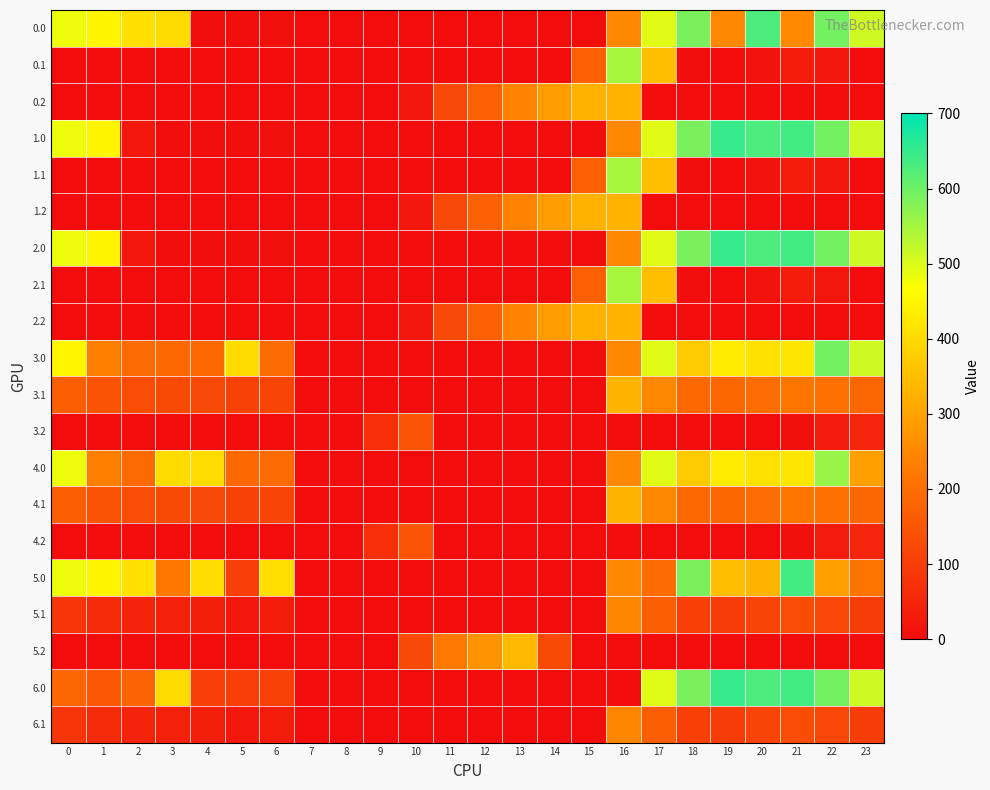

Reading left to right, what are all the values shown in this chart?

0.0: 0=482.0	1=449.5	2=410.3	3=404.4	4=4.9	5=3.8	6=8.0	7=0.0	8=0.0	9=0.0	10=0.0	11=0.0	12=0.0	13=0.0	14=0.0	15=0.0	16=250.9	17=494.8	18=586.7	19=249.2	20=629.9	21=253.6	22=592.3	23=511.3
0.1: 0=0.0	1=0.0	2=0.0	3=0.0	4=0.0	5=0.0	6=0.0	7=0.0	8=0.0	9=0.0	10=0.0	11=0.0	12=0.0	13=0.0	14=0.0	15=173.1	16=547.3	17=351.2	18=5.4	19=0.2	20=14.5	21=32.4	22=19.9	23=0.0
0.2: 0=0.0	1=0.0	2=0.0	3=0.0	4=0.0	5=0.0	6=0.0	7=0.0	8=0.0	9=0.0	10=23.5	11=120.6	12=171.2	13=240.4	14=287.4	15=325.8	16=326.6	17=0.0	18=0.0	19=0.0	20=0.0	21=0.0	22=0.0	23=0.0
1.0: 0=482.0	1=449.5	2=25.5	3=4.4	4=4.9	5=3.8	6=8.0	7=0.0	8=0.0	9=0.0	10=0.0	11=0.0	12=0.0	13=0.0	14=0.0	15=0.0	16=250.9	17=494.8	18=586.7	19=649.2	20=629.9	21=638.4	22=592.3	23=511.3
1.1: 0=0.0	1=0.0	2=0.0	3=0.0	4=0.0	5=0.0	6=0.0	7=0.0	8=0.0	9=0.0	10=0.0	11=0.0	12=0.0	13=0.0	14=0.0	15=173.1	16=547.3	17=351.2	18=5.4	19=0.2	20=14.5	21=32.4	22=19.9	23=0.0
1.2: 0=0.0	1=0.0	2=0.0	3=0.0	4=0.0	5=0.0	6=0.0	7=0.0	8=0.0	9=0.0	10=23.5	11=120.6	12=171.2	13=240.4	14=287.4	15=325.8	16=326.6	17=0.0	18=0.0	19=0.0	20=0.0	21=0.0	22=0.0	23=0.0
2.0: 0=482.0	1=449.5	2=25.5	3=4.4	4=4.9	5=3.8	6=8.0	7=0.0	8=0.0	9=0.0	10=0.0	11=0.0	12=0.0	13=0.0	14=0.0	15=0.0	16=250.9	17=494.8	18=586.7	19=649.2	20=629.9	21=638.4	22=592.3	23=511.3
2.1: 0=0.0	1=0.0	2=0.0	3=0.0	4=0.0	5=0.0	6=0.0	7=0.0	8=0.0	9=0.0	10=0.0	11=0.0	12=0.0	13=0.0	14=0.0	15=173.1	16=547.3	17=351.2	18=5.4	19=0.2	20=14.5	21=32.4	22=19.9	23=0.0
2.2: 0=0.0	1=0.0	2=0.0	3=0.0	4=0.0	5=0.0	6=0.0	7=0.0	8=0.0	9=0.0	10=23.5	11=120.6	12=171.2	13=240.4	14=287.4	15=325.8	16=326.6	17=0.0	18=0.0	19=0.0	20=0.0	21=0.0	22=0.0	23=0.0
3.0: 0=450.2	1=232.5	2=193.3	3=187.4	4=187.9	5=403.8	6=191.0	7=0.0	8=0.0	9=0.0	10=0.0	11=0.0	12=0.0	13=0.0	14=0.0	15=0.0	16=250.9	17=494.8	18=369.7	19=432.2	20=412.9	21=421.4	22=592.3	23=511.3
3.1: 0=167.6	1=144.1	2=130.9	3=125.7	4=122.6	5=108.7	6=115.2	7=0.1	8=0.0	9=0.0	10=0.0	11=0.0	12=0.0	13=0.0	14=0.0	15=0.0	16=330.3	17=249.6	18=188.4	19=183.2	20=197.5	21=215.4	22=202.9	23=182.4
3.2: 0=0.0	1=0.0	2=0.0	3=0.0	4=0.0	5=0.0	6=0.0	7=0.0	8=0.0	9=71.5	10=146.2	11=0.0	12=0.0	13=0.0	14=0.0	15=0.0	16=0.0	17=0.0	18=0.0	19=0.0	20=0.0	21=9.4	22=30.4	23=49.2
4.0: 0=482.0	1=232.5	2=193.3	3=404.4	4=404.9	5=186.8	6=191.0	7=0.0	8=0.0	9=0.0	10=0.0	11=0.0	12=0.0	13=0.0	14=0.0	15=0.0	16=250.9	17=494.8	18=369.7	19=432.2	20=412.9	21=421.4	22=560.5	23=294.3
4.1: 0=167.6	1=144.1	2=130.9	3=125.7	4=122.6	5=108.7	6=115.2	7=0.1	8=0.0	9=0.0	10=0.0	11=0.0	12=0.0	13=0.0	14=0.0	15=0.0	16=330.3	17=249.6	18=188.4	19=183.2	20=197.5	21=215.4	22=202.9	23=182.4
4.2: 0=0.0	1=0.0	2=0.0	3=0.0	4=0.0	5=0.0	6=0.0	7=0.0	8=0.0	9=71.5	10=146.2	11=0.0	12=0.0	13=0.0	14=0.0	15=0.0	16=0.0	17=0.0	18=0.0	19=0.0	20=0.0	21=9.4	22=30.4	23=49.2
5.0: 0=482.0	1=449.5	2=410.3	3=219.6	4=404.9	5=103.8	6=408.0	7=0.0	8=0.0	9=0.0	10=0.0	11=0.0	12=0.0	13=0.0	14=0.0	15=0.0	16=250.9	17=194.8	18=586.7	19=349.2	20=329.9	21=638.4	22=292.3	23=211.3
5.1: 0=84.6	1=61.1	2=47.9	3=42.7	4=39.6	5=25.7	6=32.2	7=0.0	8=0.0	9=0.0	10=0.0	11=0.0	12=0.0	13=0.0	14=0.0	15=0.0	16=247.3	17=166.6	18=105.4	19=100.2	20=114.5	21=132.4	22=119.9	23=99.4
5.2: 0=0.0	1=0.0	2=0.0	3=0.0	4=0.0	5=0.0	6=0.0	7=0.0	8=0.0	9=0.0	10=123.5	11=220.6	12=271.2	13=340.4	14=125.8	15=0.0	16=0.0	17=0.0	18=0.0	19=0.0	20=0.0	21=0.0	22=0.0	23=0.0
6.0: 0=182.0	1=149.5	2=176.4	3=404.4	4=104.9	5=103.8	6=108.0	7=0.0	8=0.0	9=0.0	10=0.0	11=0.0	12=0.0	13=0.0	14=0.0	15=0.0	16=0.0	17=494.8	18=586.7	19=649.2	20=629.9	21=638.4	22=592.3	23=511.3
6.1: 0=84.6	1=61.1	2=47.9	3=42.7	4=39.6	5=25.7	6=32.2	7=0.0	8=0.0	9=0.0	10=0.0	11=0.0	12=0.0	13=0.0	14=0.0	15=0.0	16=247.3	17=166.6	18=105.4	19=100.2	20=114.5	21=132.4	22=119.9	23=99.4